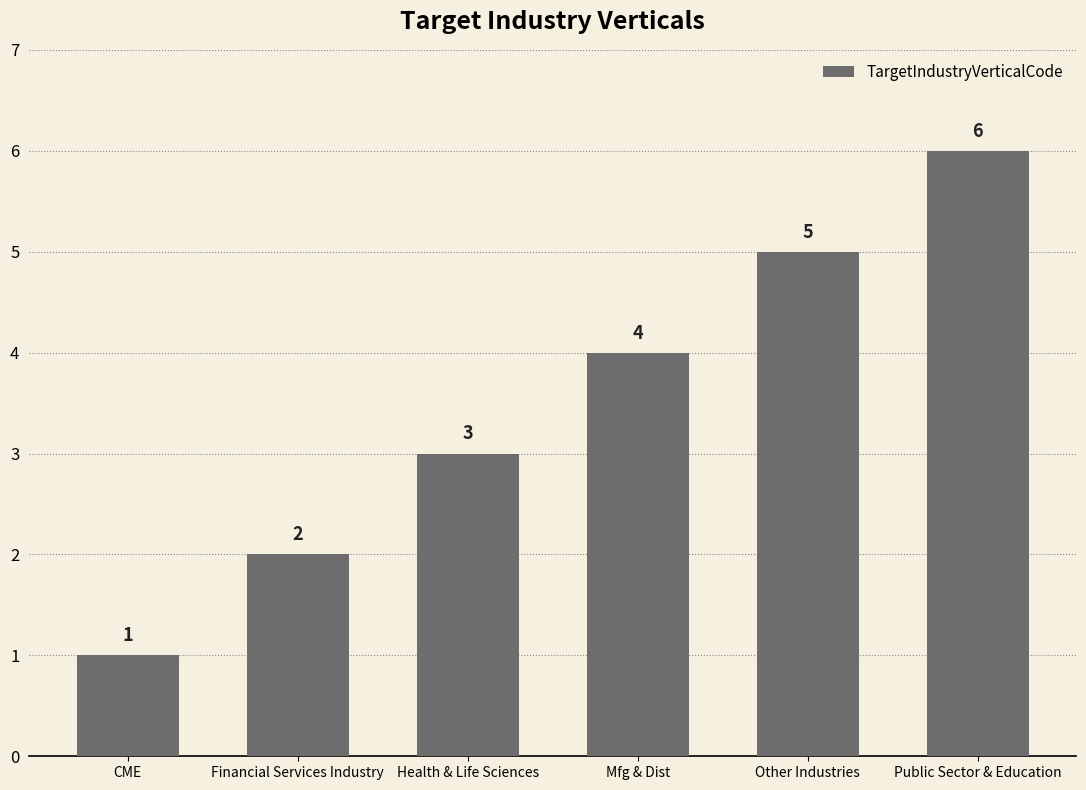

Which has a higher value, Health & Life Sciences or Other Industries?

Other Industries